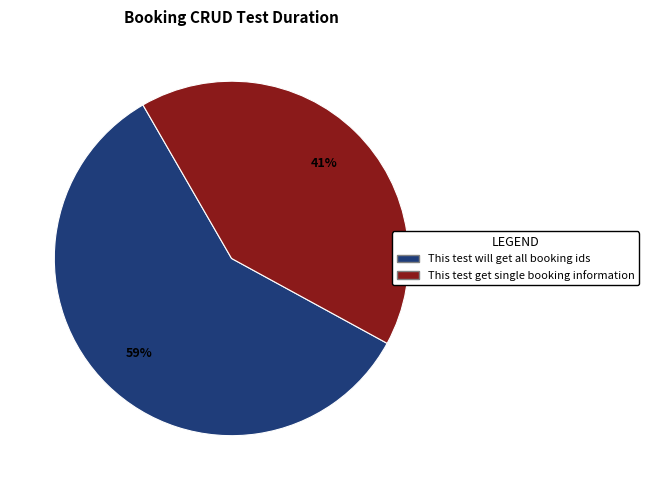

Rank the categories by value from lowest to highest.

This test get single booking information, This test will get all booking ids